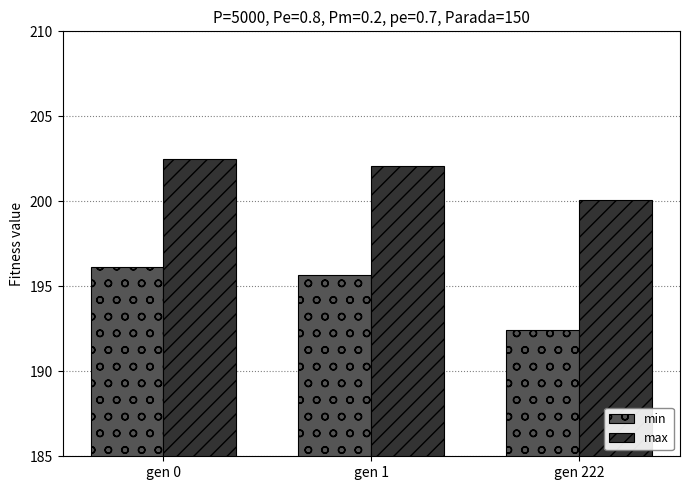

Reading left to right, transcribe all the data shown in this chart.

min: 196.1	195.6	192.4
max: 202.5	202.1	200.1